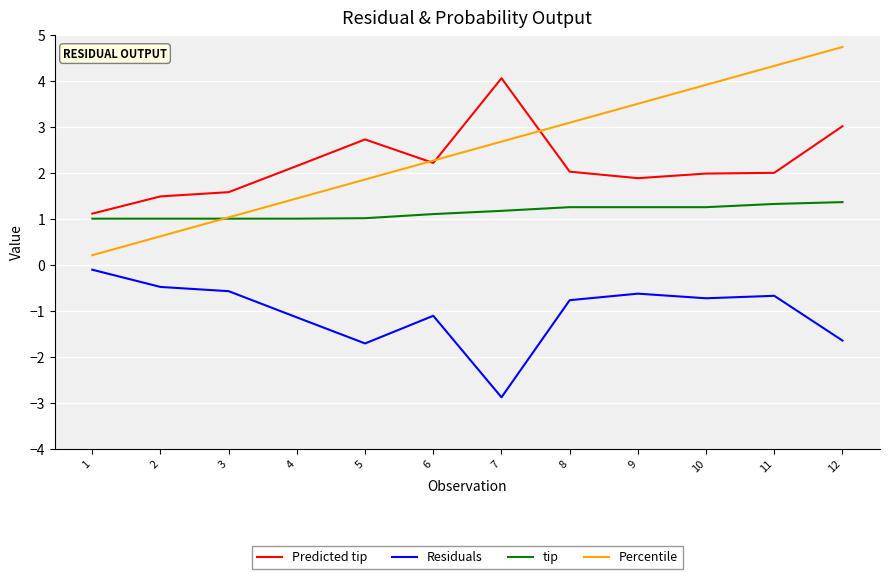

True or false: tip and Residuals intersect in this chart.

False